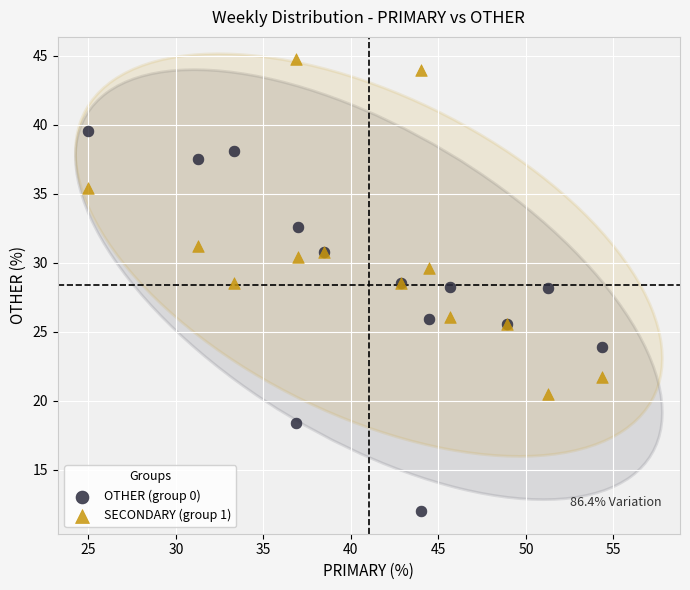

Which series contains the highest Y value?

SECONDARY (group 1)